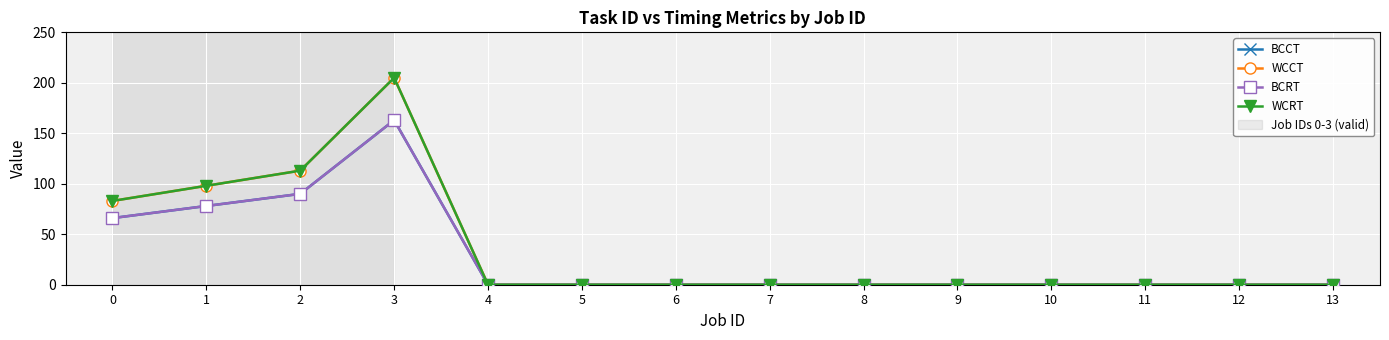

Is this an area chart (filled region under the line)?

No